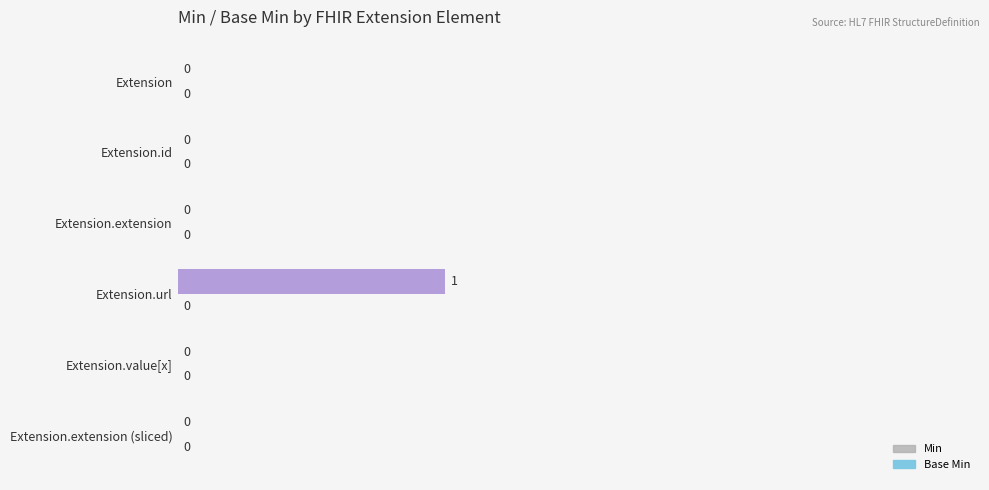

Are the bars horizontal?

Yes